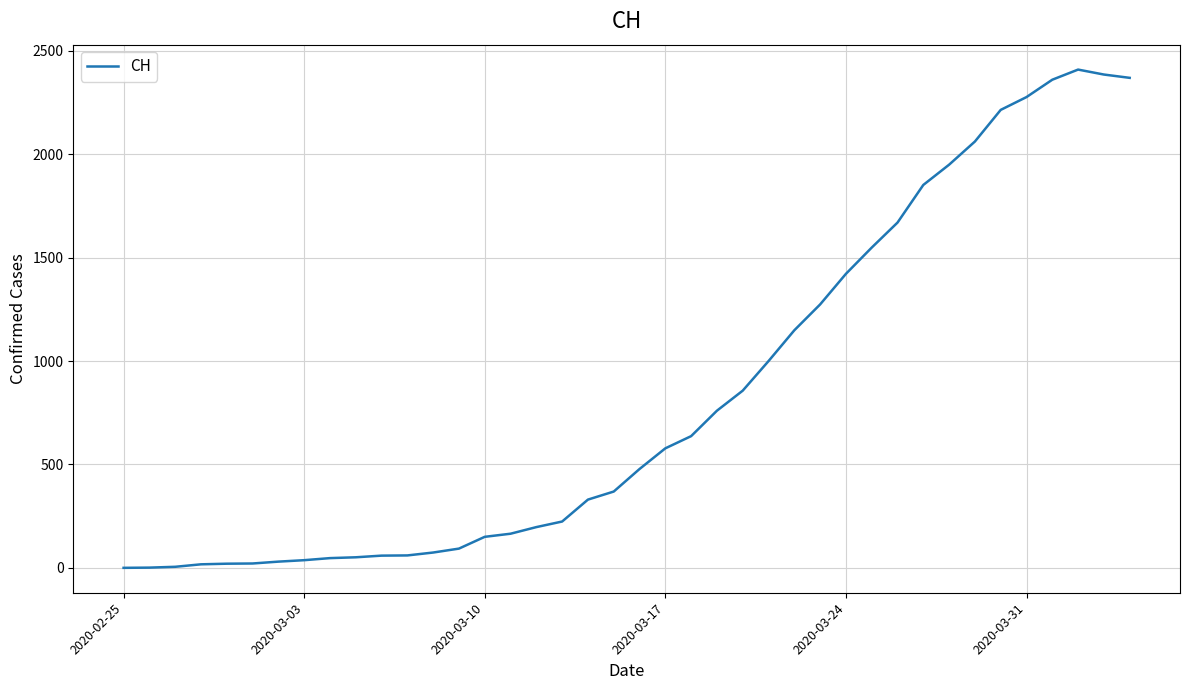

What is the difference between the maximum and minimum values?

2410